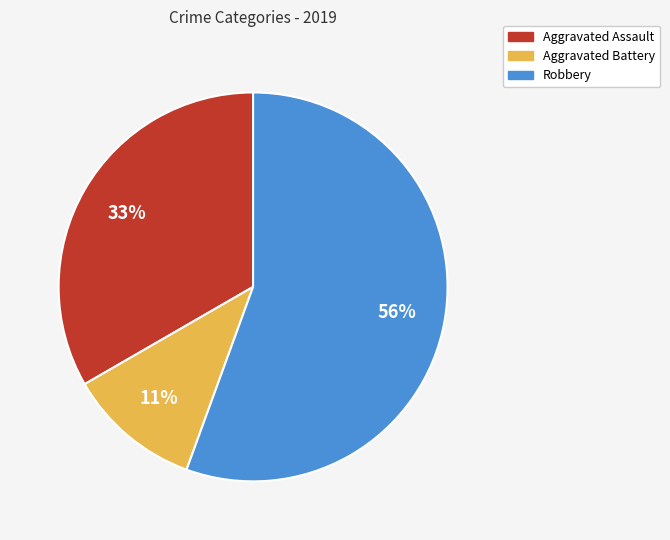

What percentage is the Aggravated Battery slice, to the nearest percent?

11%